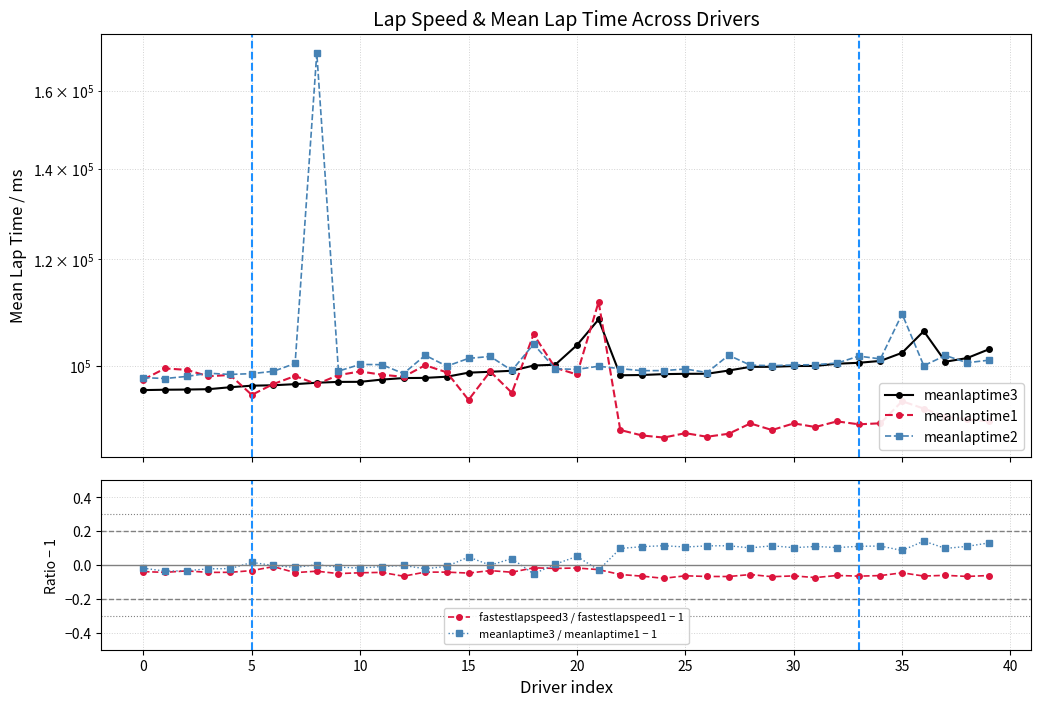

What is the maximum value for meanlaptime1?

111536.0